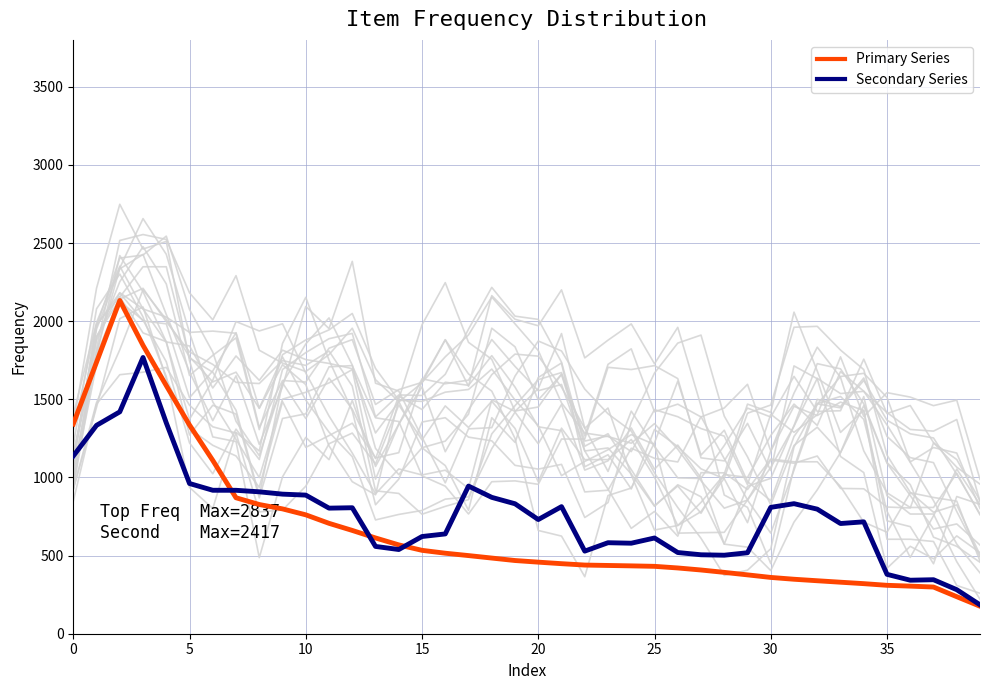

What is the total value across all series at 16?

1153.8